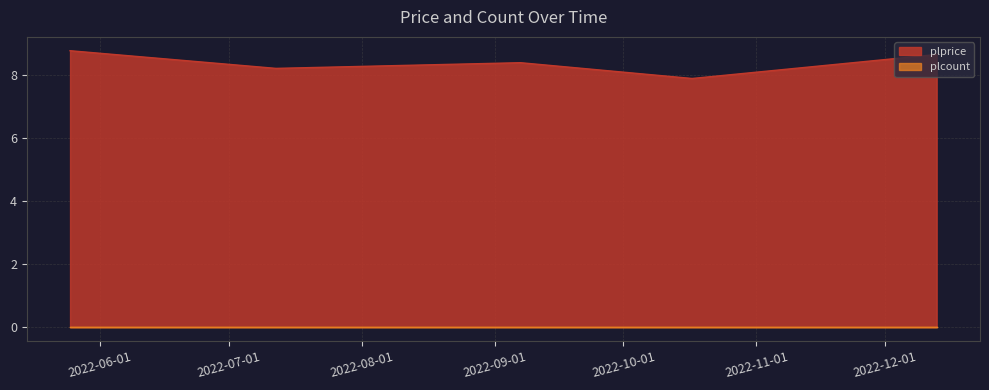

How many distinct data groups are displayed?

2